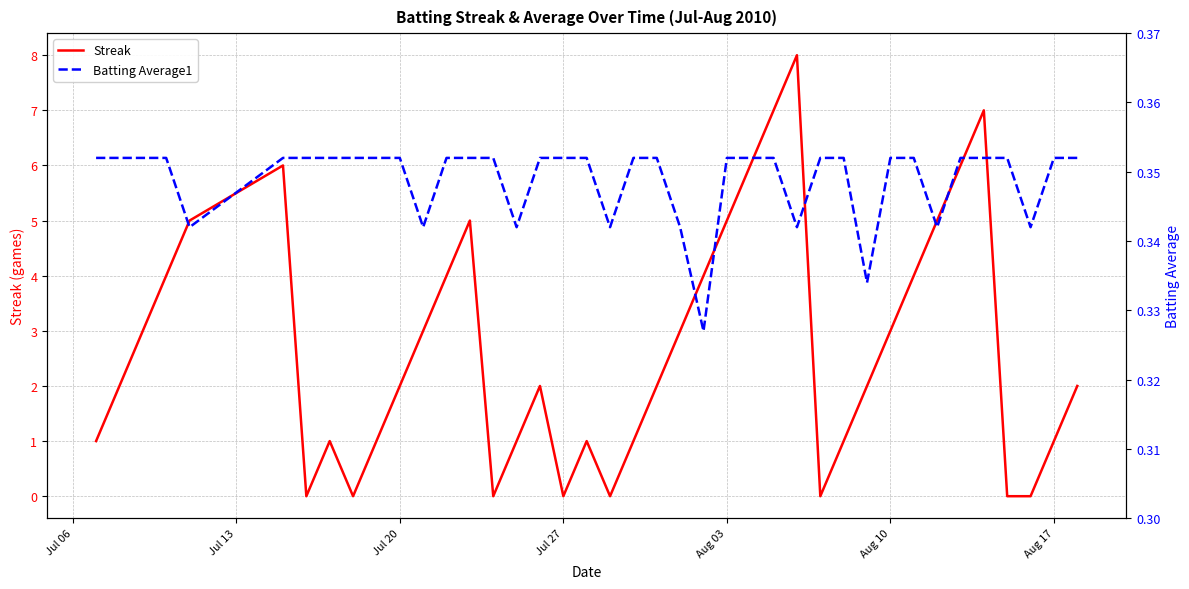

What is the highest value of the Streak series?

8